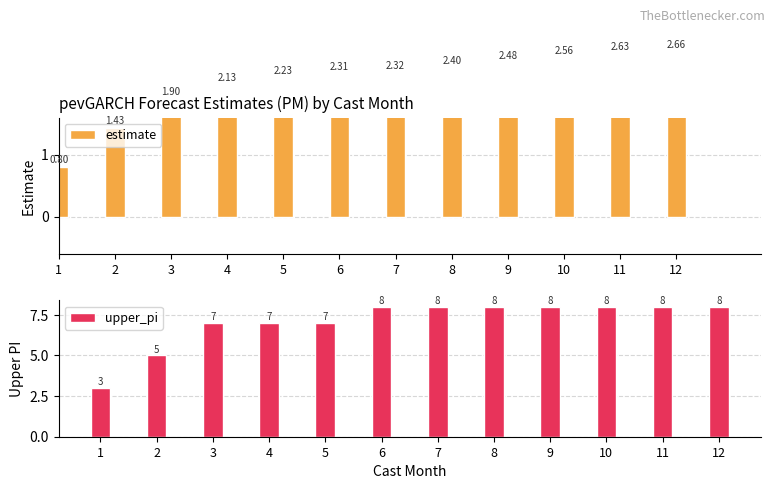

How many data points in upper_pi are less than 8?

5